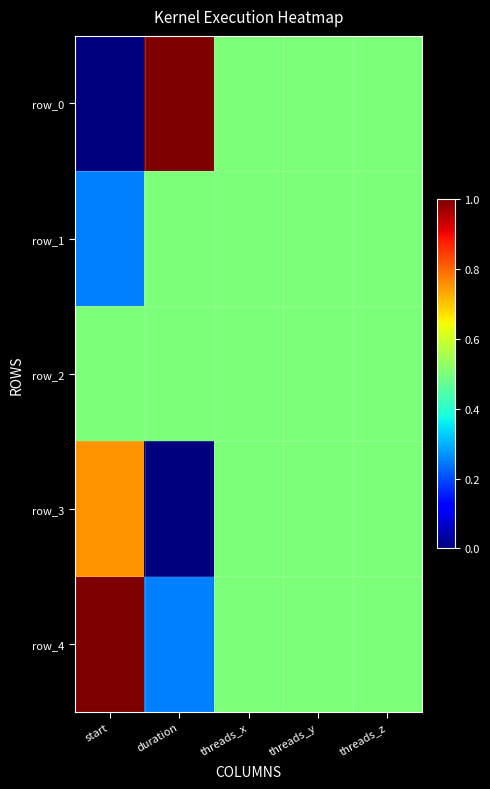

Reading right to left, extract all data points from this chart.

row_0: threads_z=0.5	threads_y=0.5	threads_x=0.5	duration=1.0	start=0.0
row_1: threads_z=0.5	threads_y=0.5	threads_x=0.5	duration=0.5	start=0.3
row_2: threads_z=0.5	threads_y=0.5	threads_x=0.5	duration=0.5	start=0.5
row_3: threads_z=0.5	threads_y=0.5	threads_x=0.5	duration=0.0	start=0.8
row_4: threads_z=0.5	threads_y=0.5	threads_x=0.5	duration=0.2	start=1.0